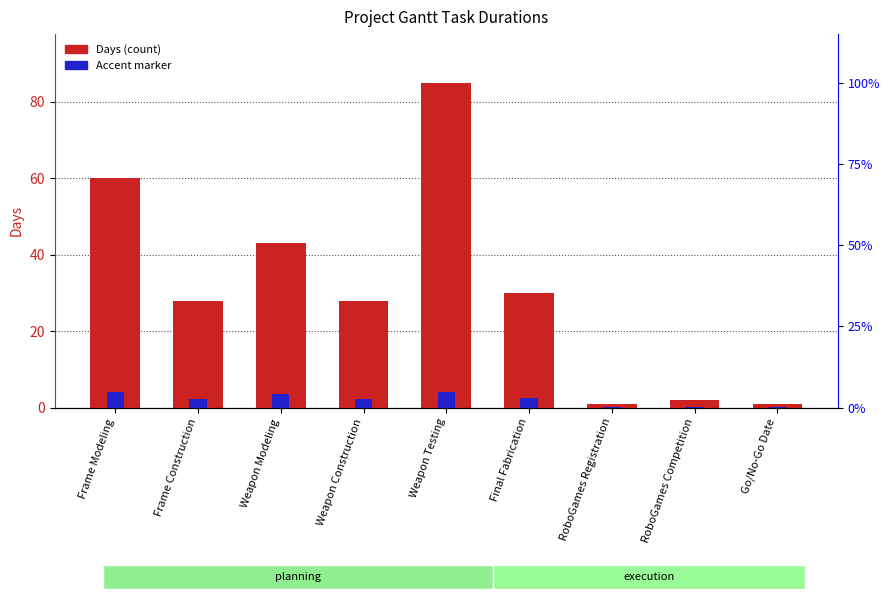

The value of Accent marker at Go/No-Go Date is 0.1. True or false?

True